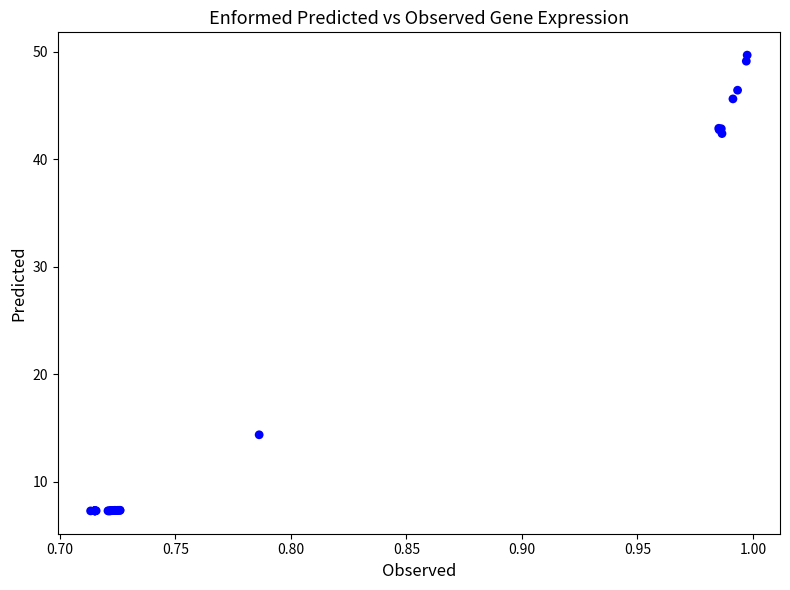

What Y value in the scatter plot is closest to 28?

14.4